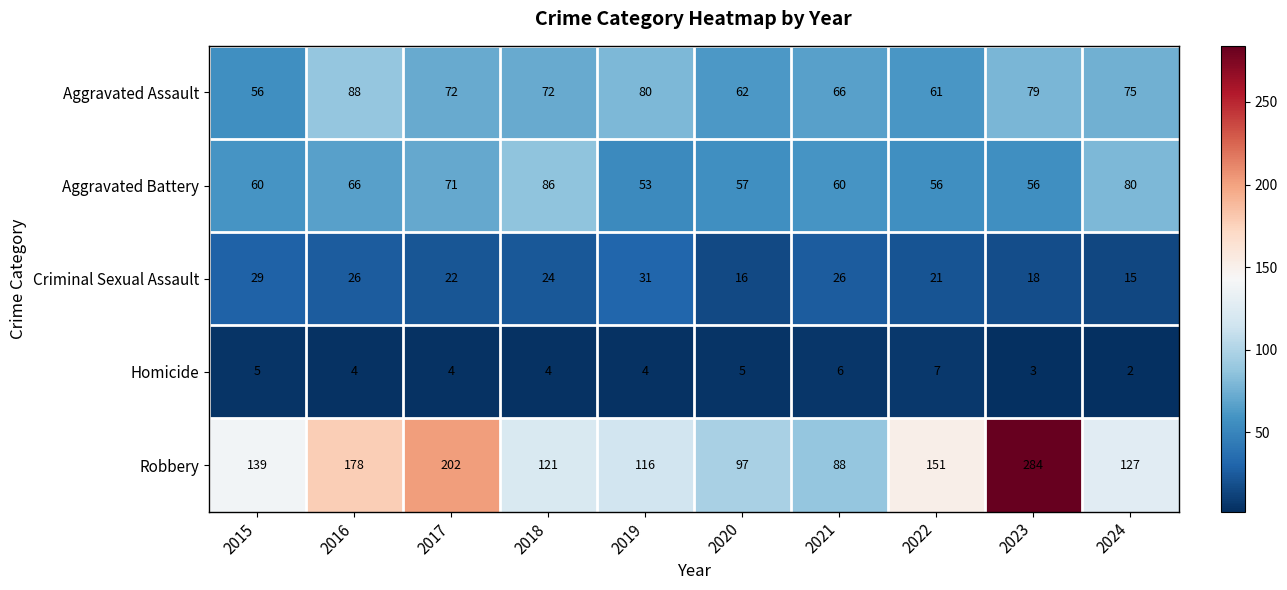

At 2017, list the series in order from smallest to largest.

Homicide, Criminal Sexual Assault, Aggravated Battery, Aggravated Assault, Robbery